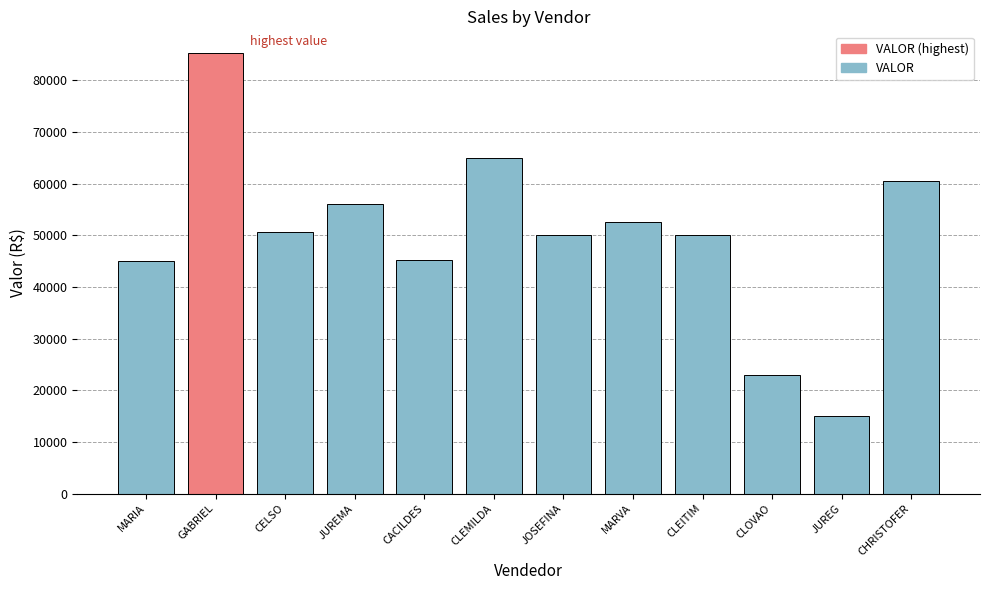

Are the bars grouped side by side (vs. stacked)?

No